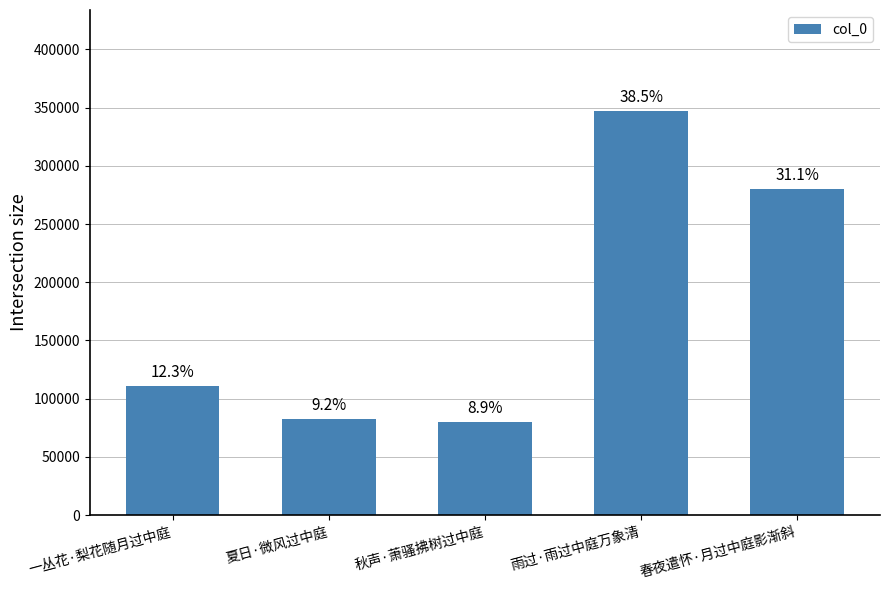

The value at 雨过·雨过中庭万象清 is 509775. True or false?

False